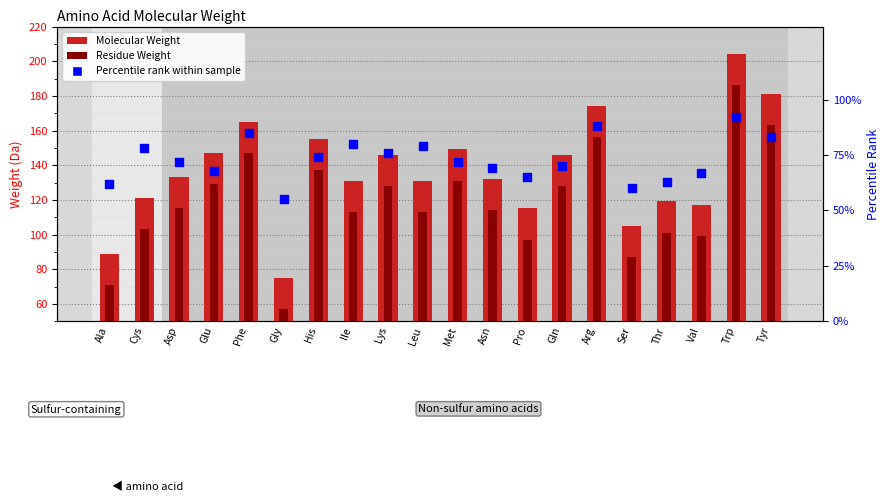

Is the value of Percentile rank within sample at Cys greater than the value of Molecular Weight at Asn?

No